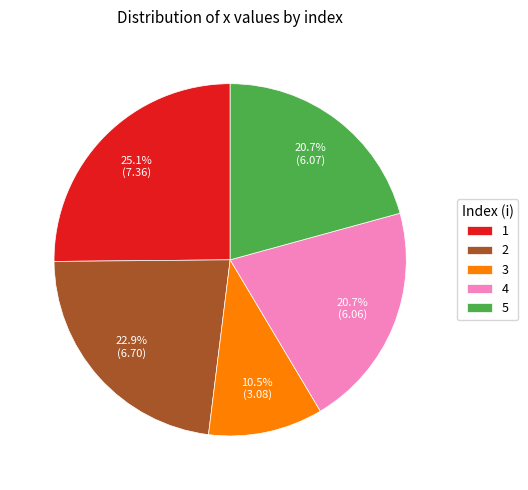

To the nearest percent, what is the combined percentage of 3 and 2?

33%